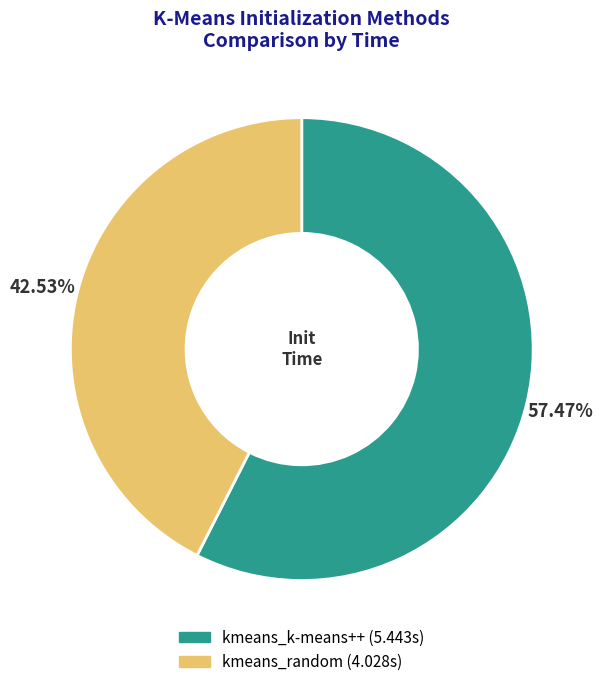

To the nearest percent, what is the difference between the kmeans_random and kmeans_k-means++ slice percentages?

15%